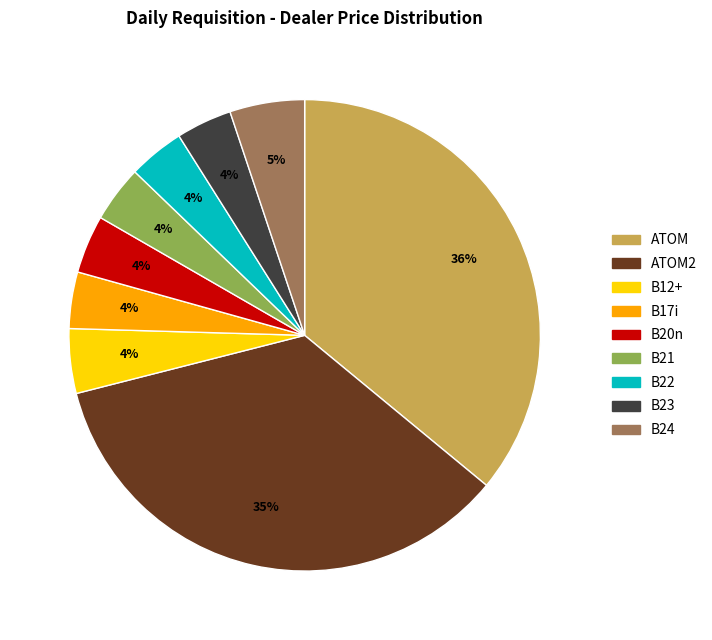

Count the number of slices in the pie.

9